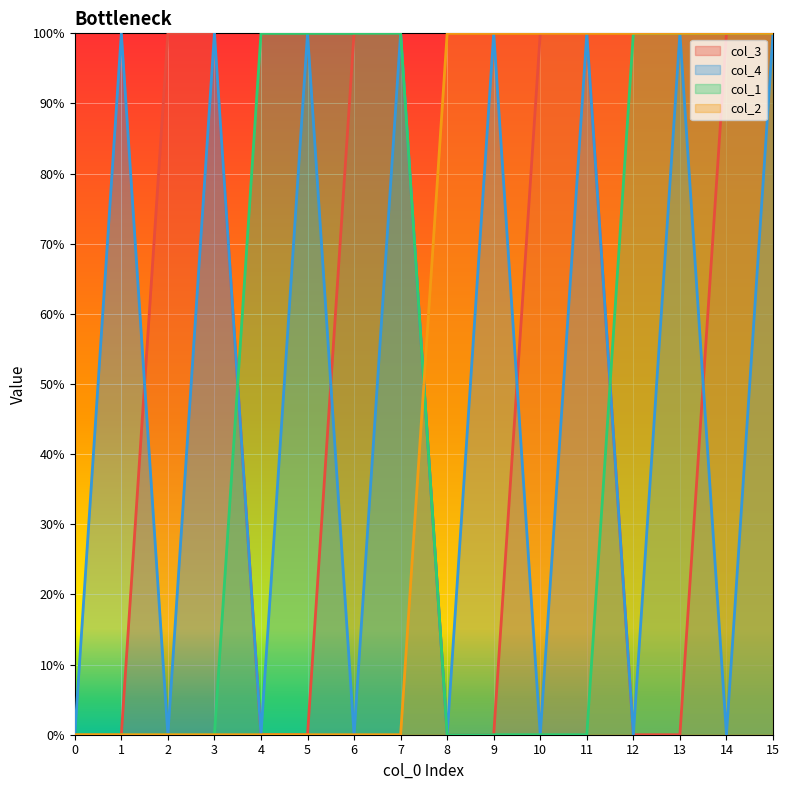

The value of col_3 at 0 is 0. True or false?

True